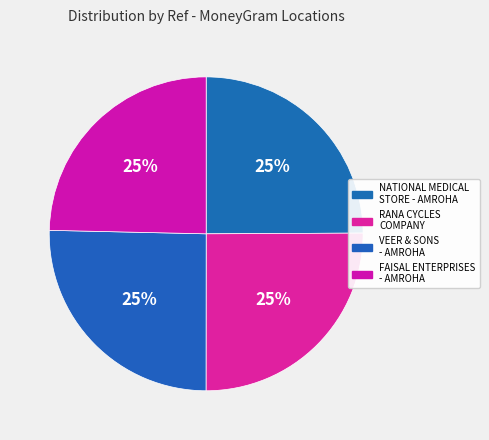

How many segments does this pie chart have?

4